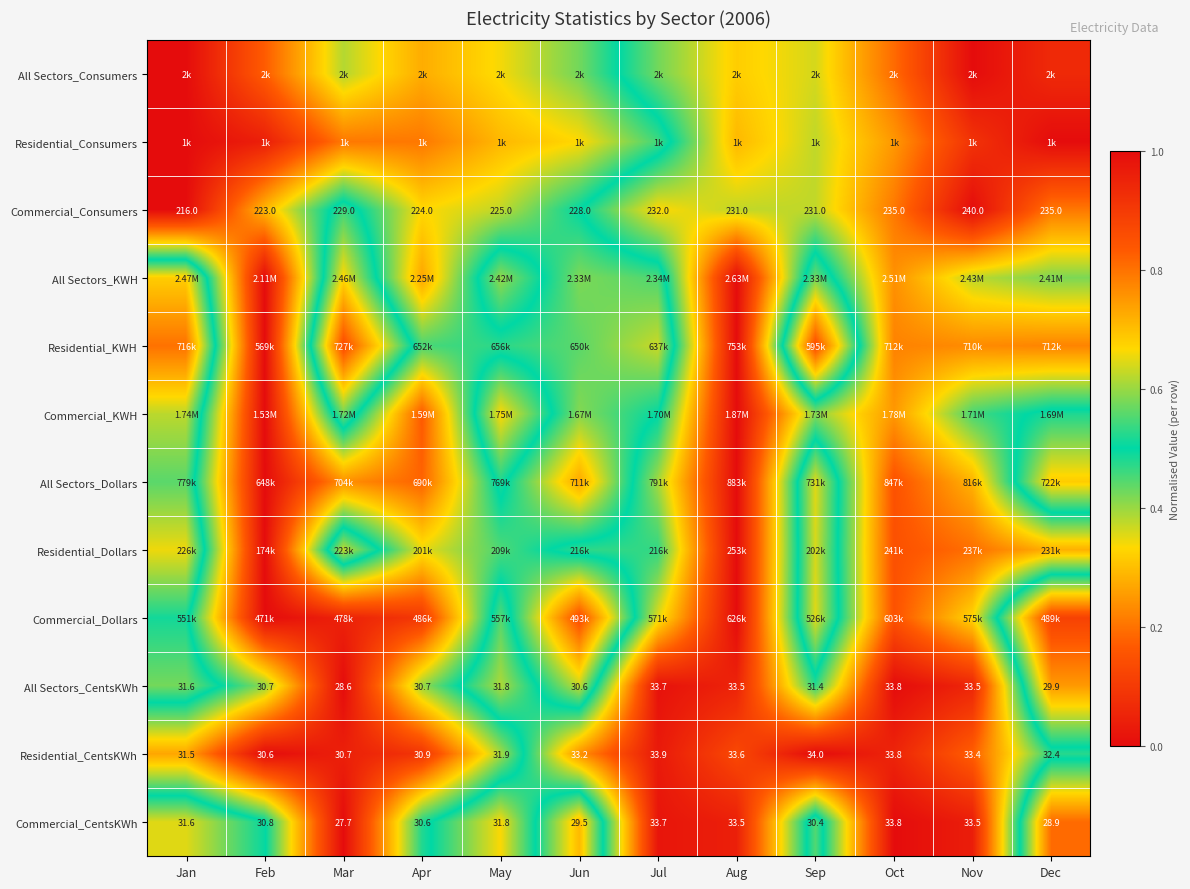

Where does the Residential_CentsKWh series first go above 33?

Jun